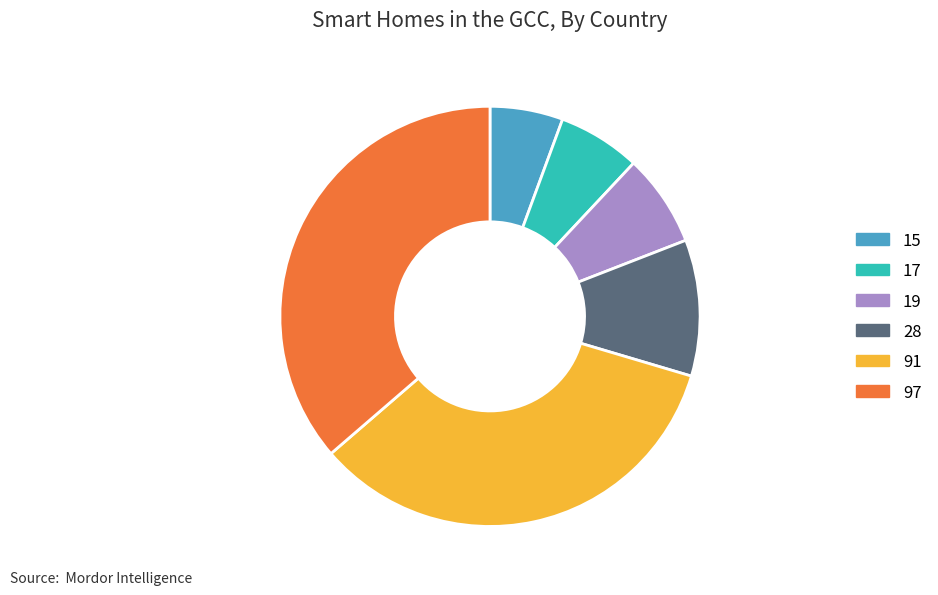

Count the number of slices in the pie.

6